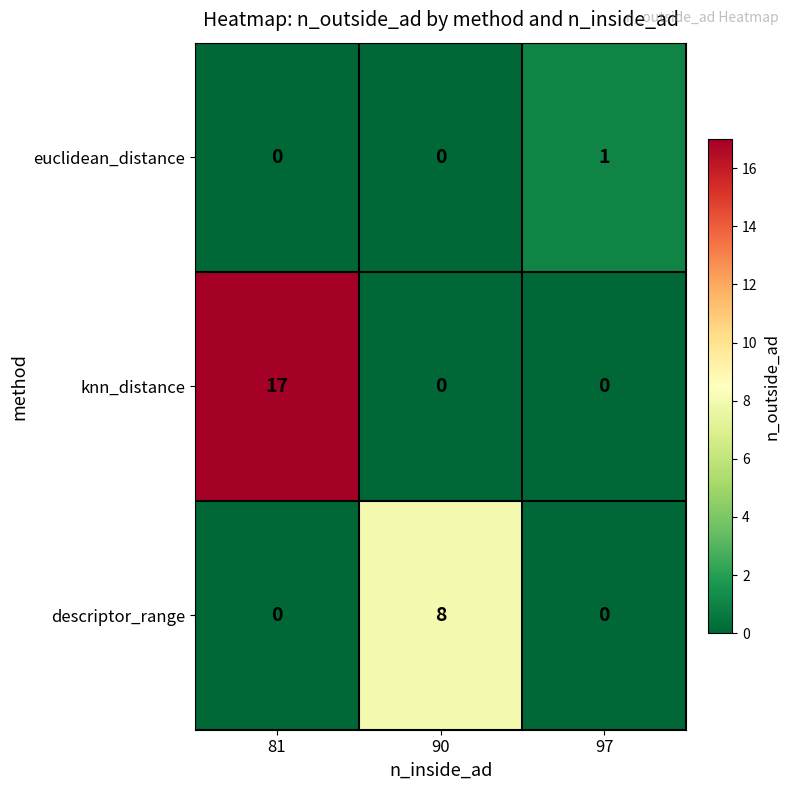

Is it true that descriptor_range equals 3 at 97?

False